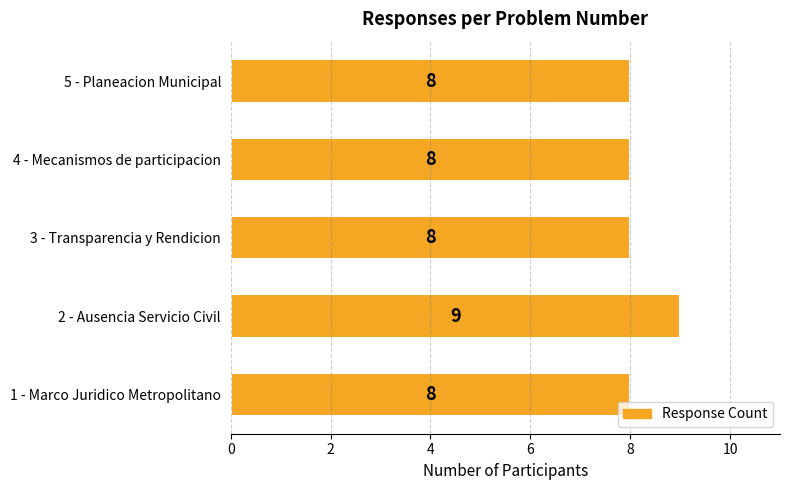

Count the values in the range 8 to 9.

5